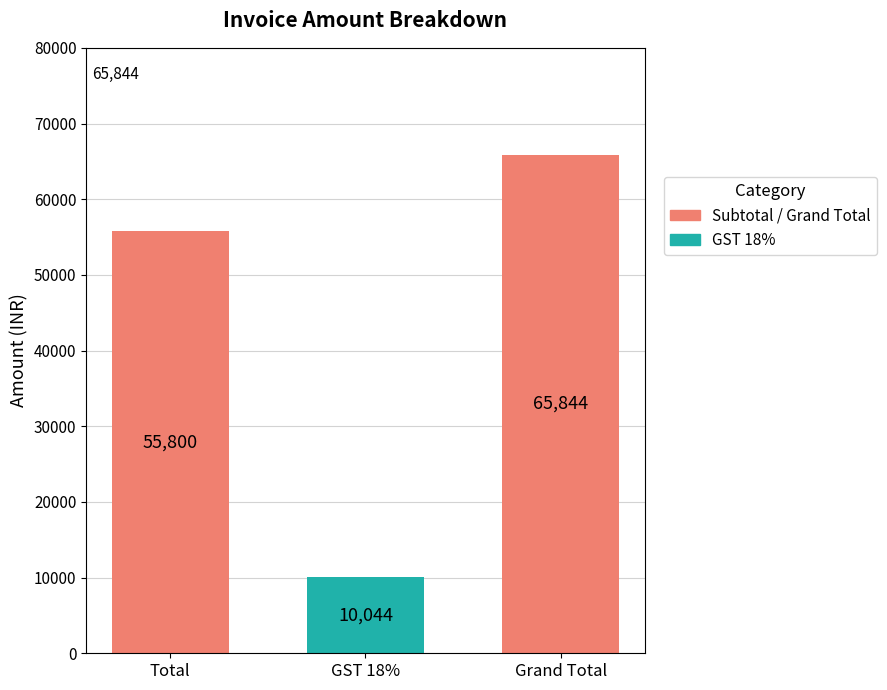

How many data points are less than 55800?

1